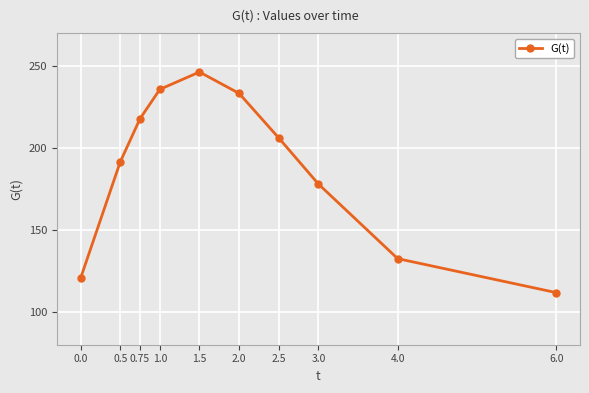

How many data points are above 206?

5